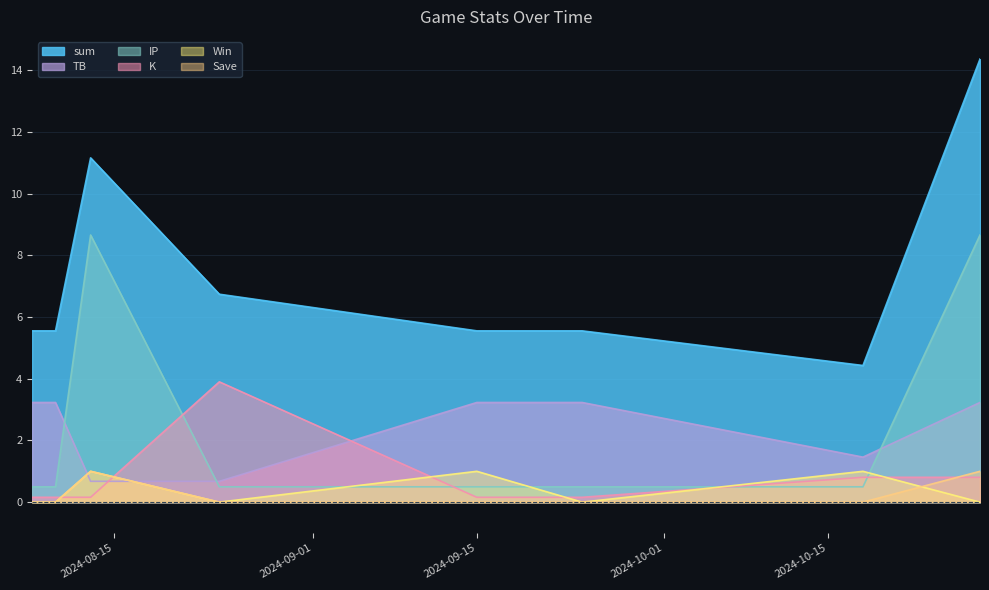

How many lines are shown in the chart?

6